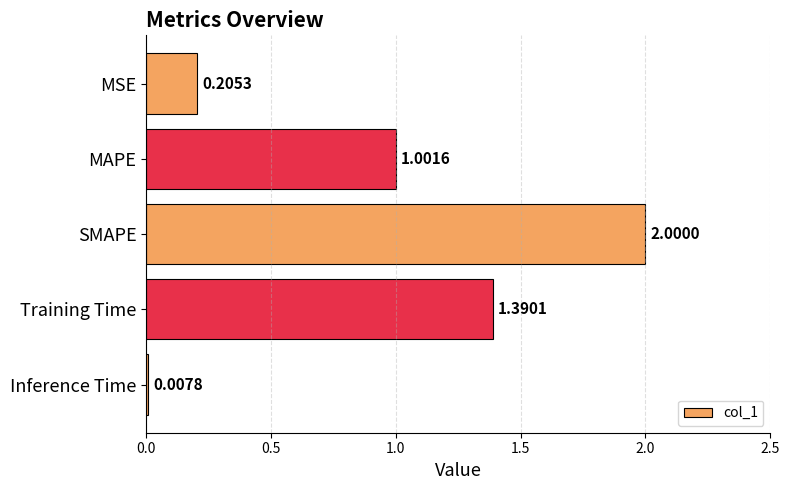

Where is the data nearest to the value 1?

MAPE